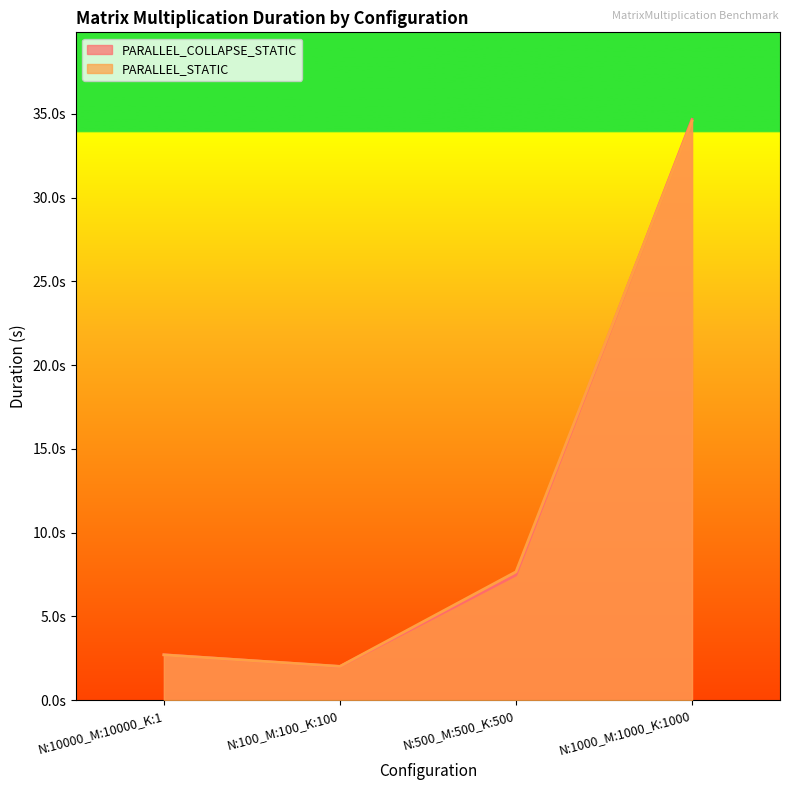

Which series changed the most between N:500_M:500_K:500 and N:1000_M:1000_K:1000?

PARALLEL_COLLAPSE_STATIC